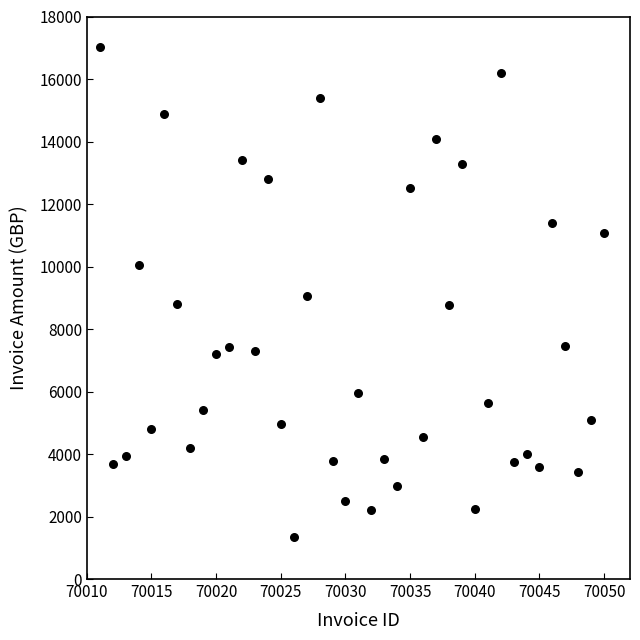

What is the range of Y values (max minus min)?

15678.0